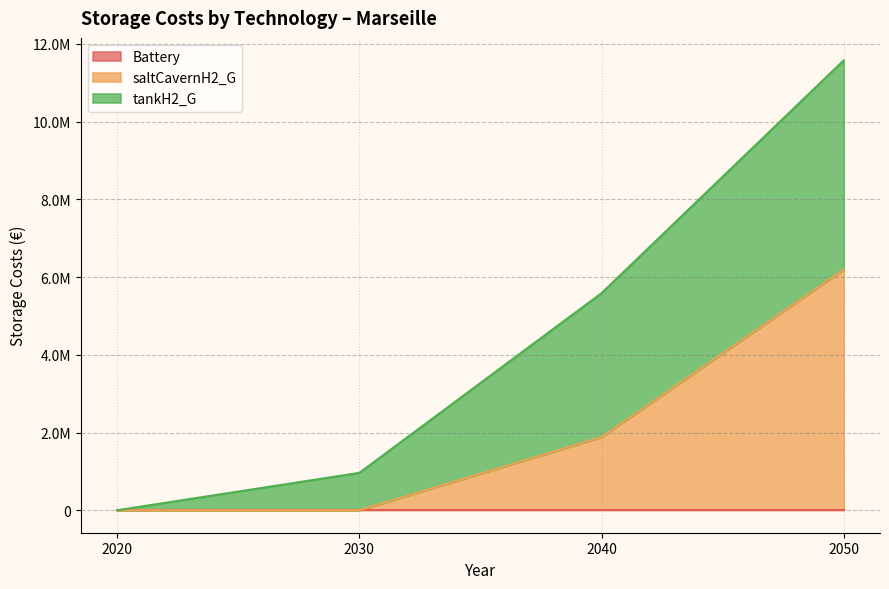

Reading left to right, transcribe all the data shown in this chart.

Battery: 0.0	0.0	0.0	0.0
saltCavernH2_G: 0.0	0.0	1882206.7	6193977.5
tankH2_G: 0.0	962026.8	3703670.7	5381535.0